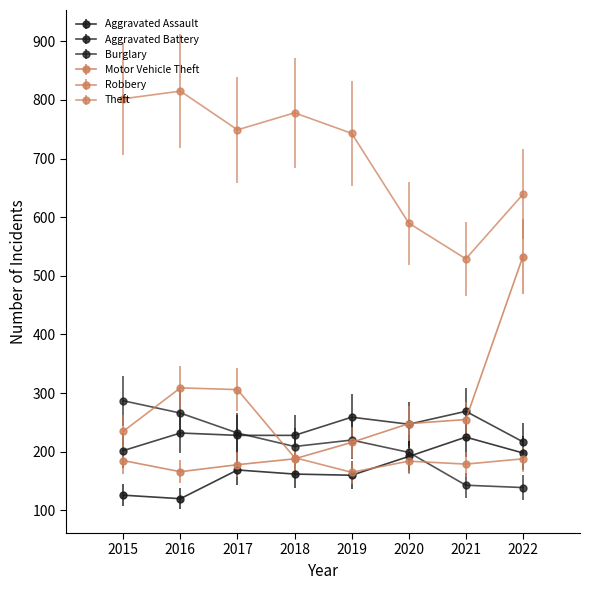

What is the total value across all series at 2019?

1763